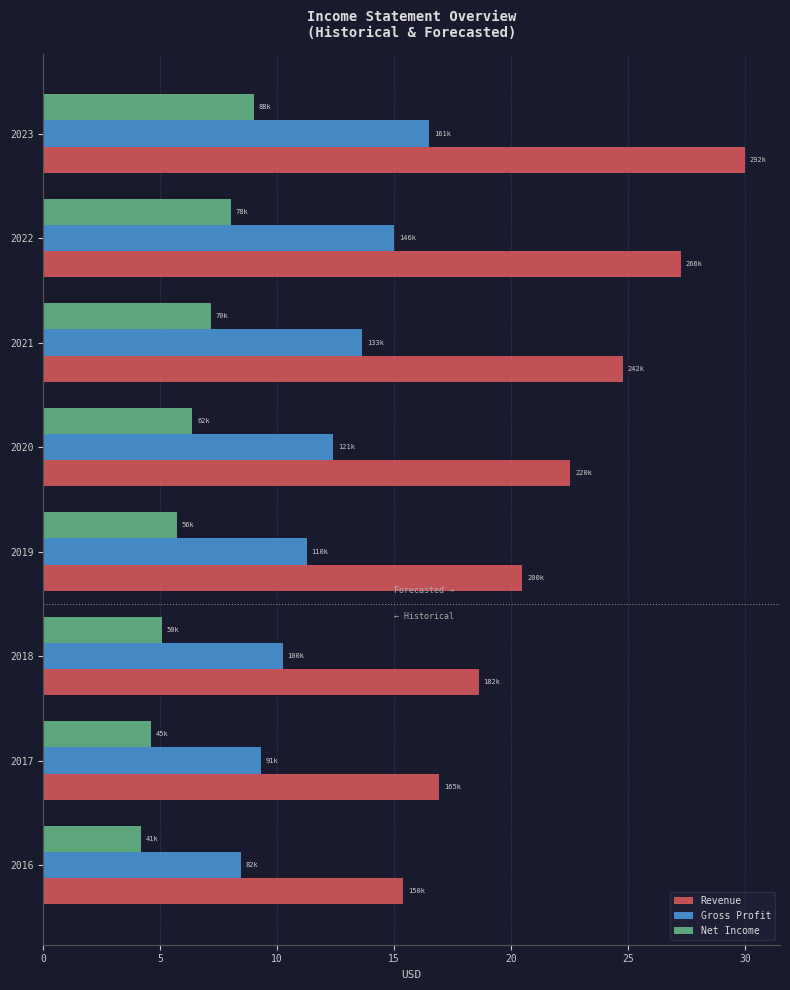

What is the approximate value of Gross Profit at 2019?

11.3